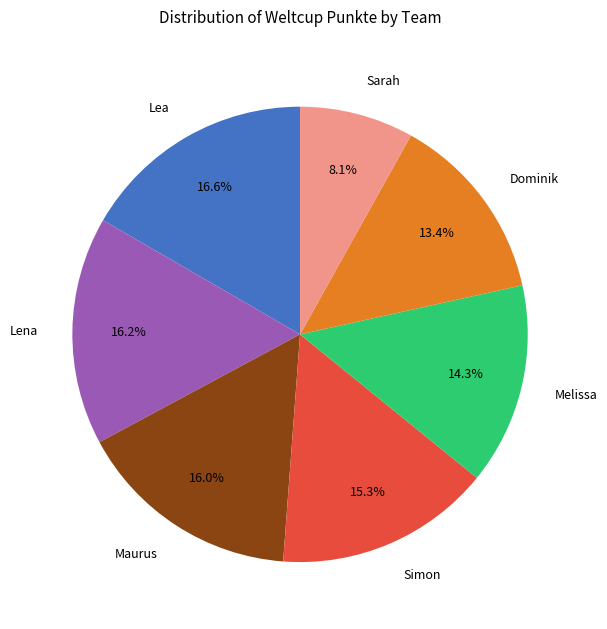

What percentage is the Sarah slice, to the nearest percent?

8%